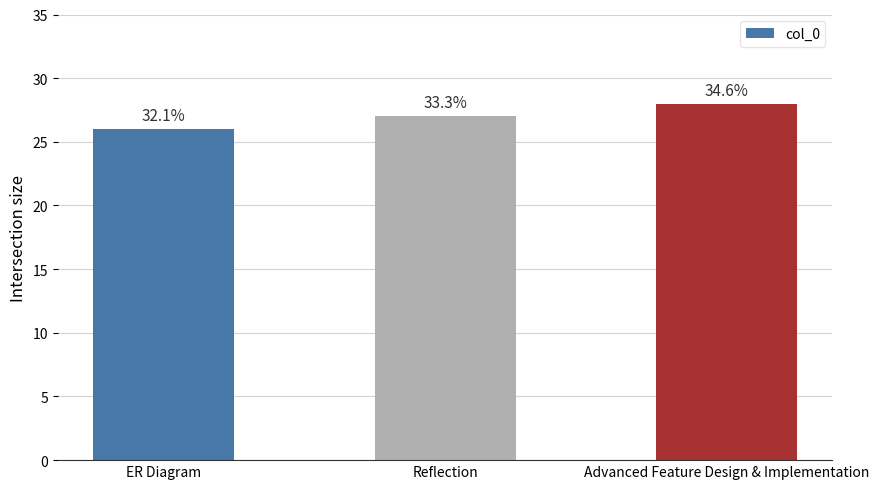

What position from the right is ER Diagram?

3